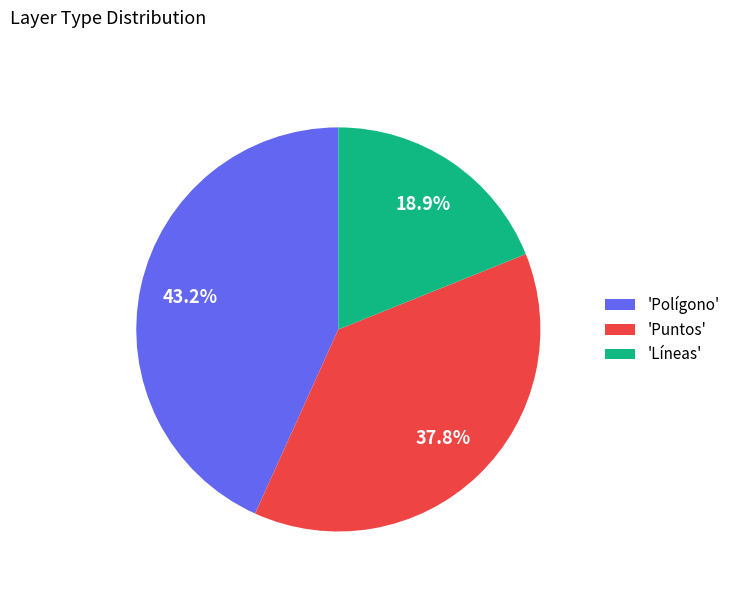

To the nearest percent, what is the average slice percentage?

33%